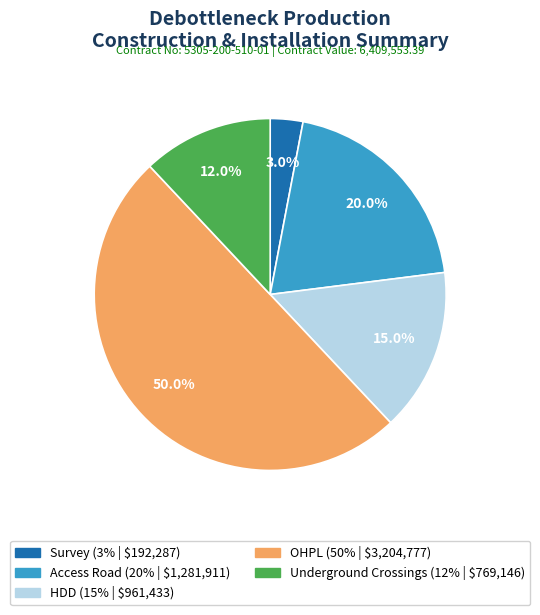

Which category has the biggest portion of the pie?

OHPL